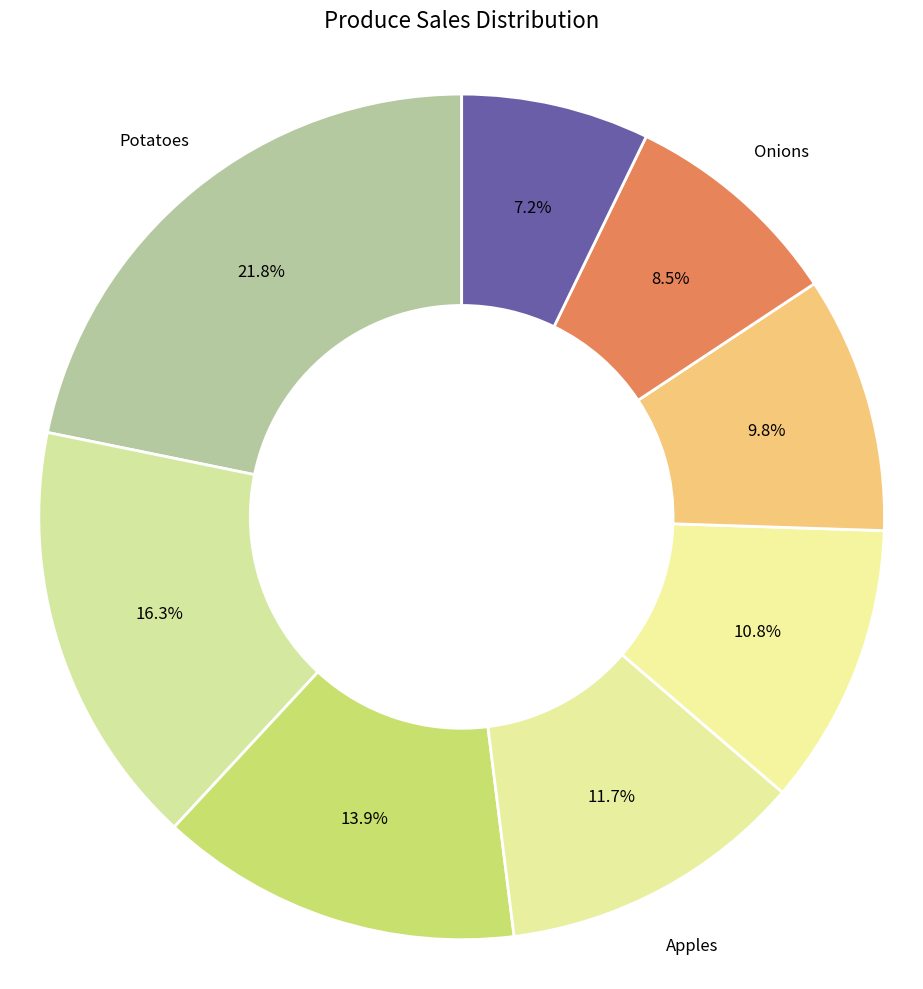

Count the number of slices in the pie.

8